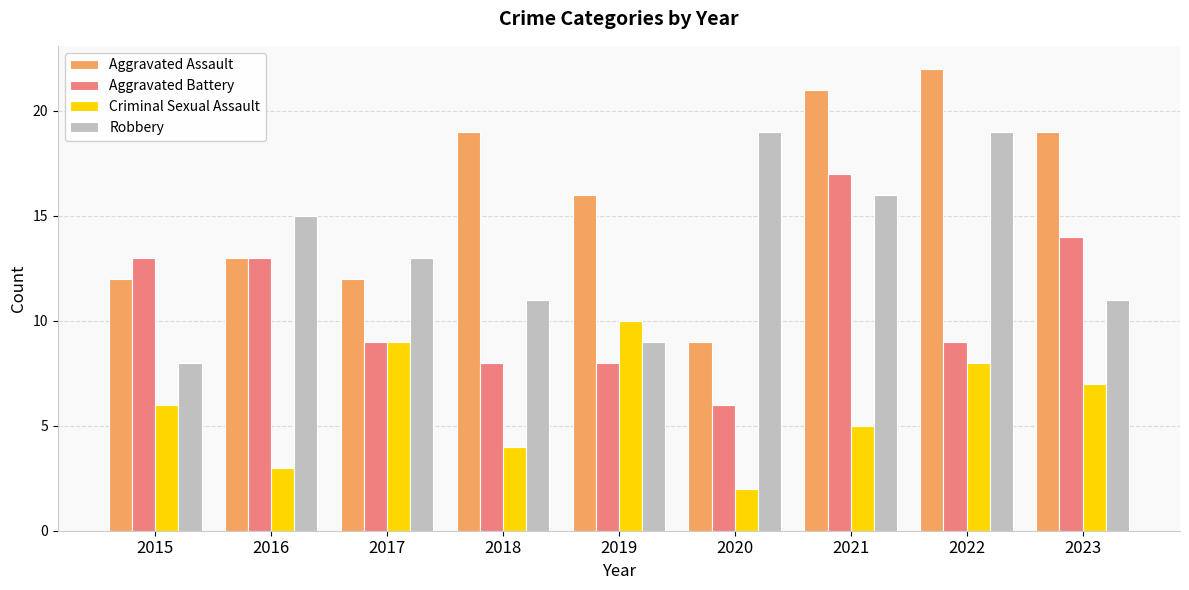

At which category is the sum across all series the highest?

2021